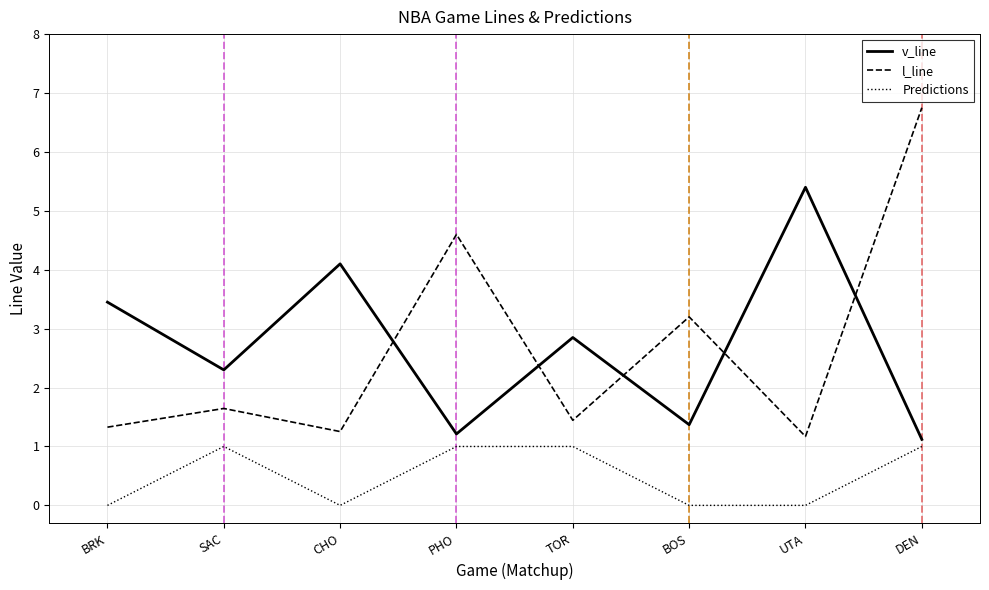

How many times do l_line and v_line cross each other?

5